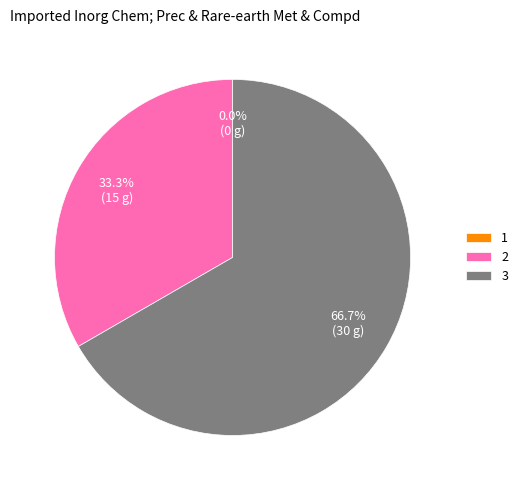

Which slice is the largest?

3